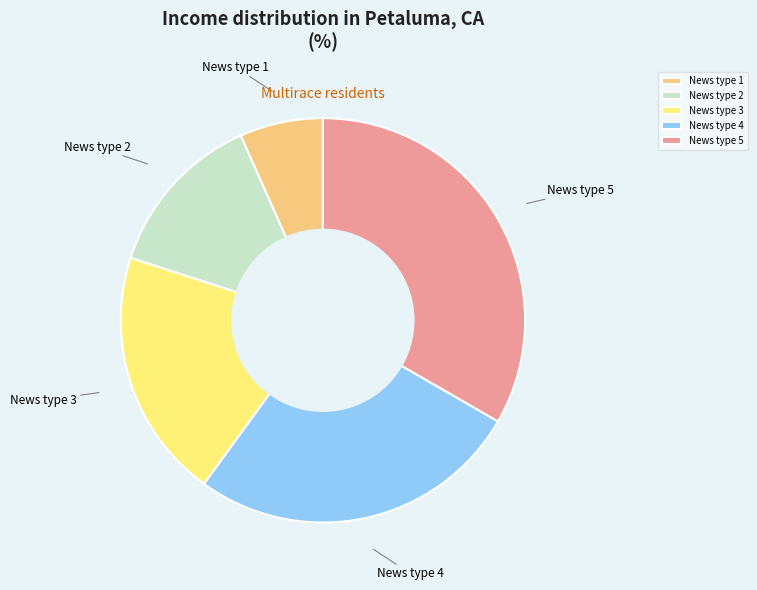

Is the sum of News type 3 and News type 4 greater than half?

No